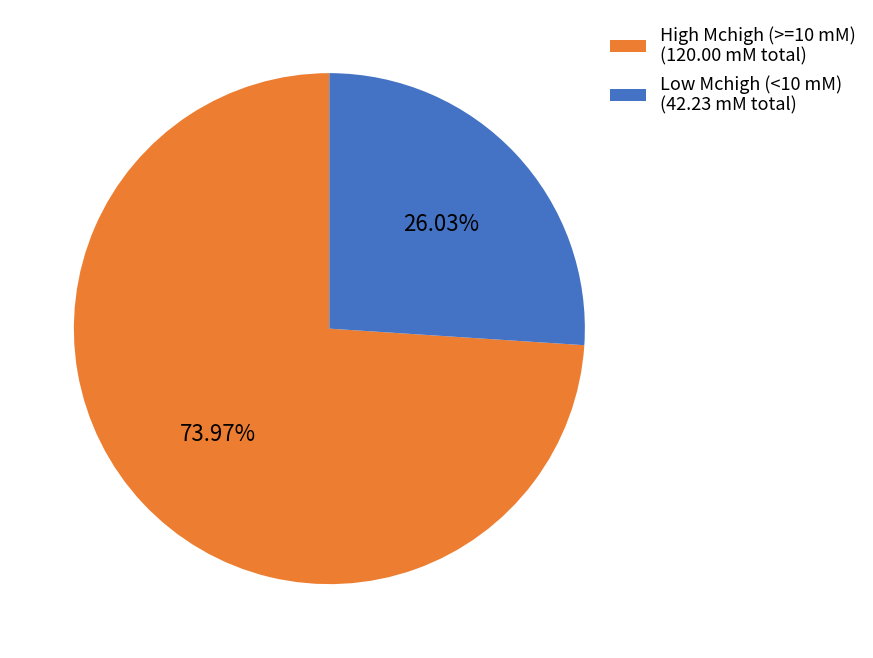

What is the ratio of the value at High Mchigh (>=10 mM) (120.00 mM total) to the value at Low Mchigh (<10 mM) (42.23 mM total)?

2.8